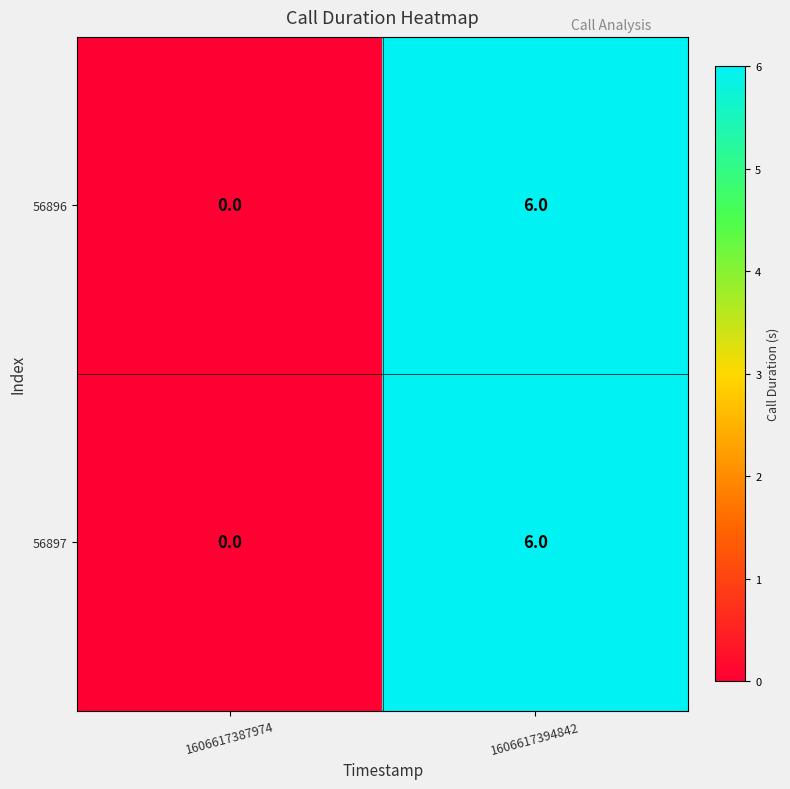

Is the value of 56897 at 1606617394842 greater than the value of 56896 at 1606617387974?

Yes